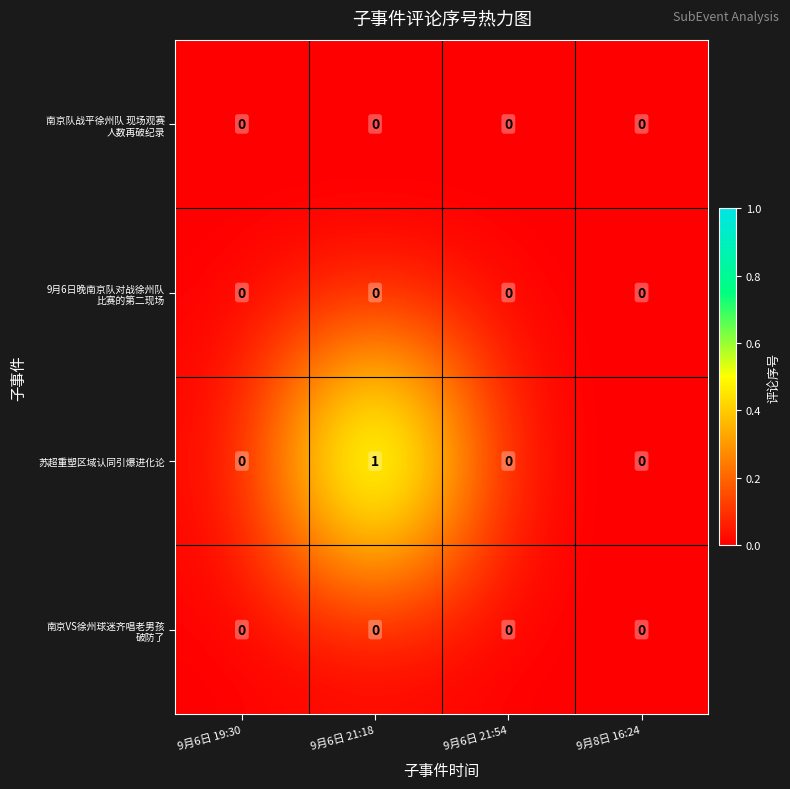

Which series has the largest range (max minus min)?

苏超重塑区域认同引爆进化论